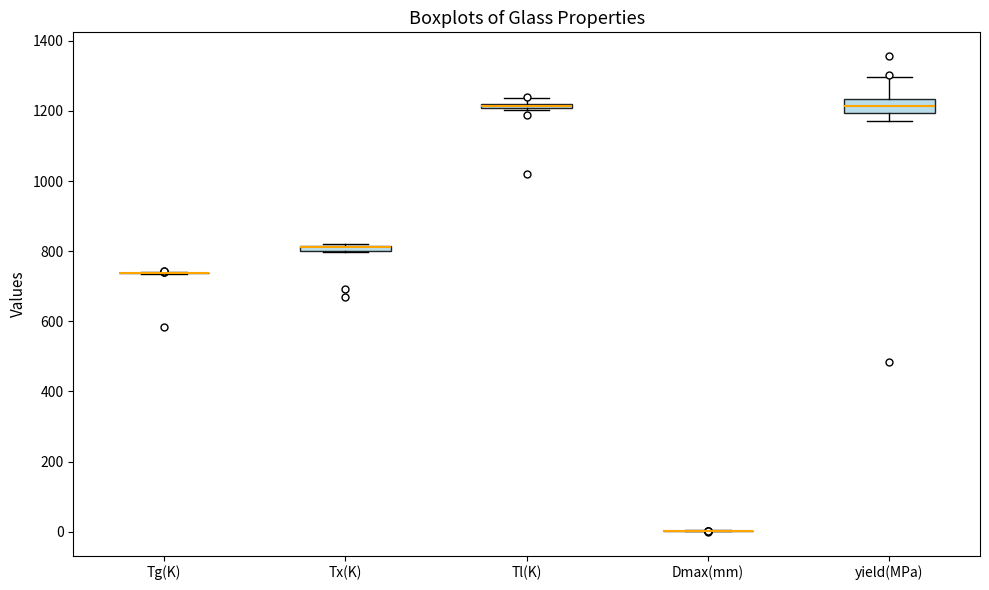

Comparing the boxes themselves (not the whiskers), which one is the tallest?

yield(MPa)